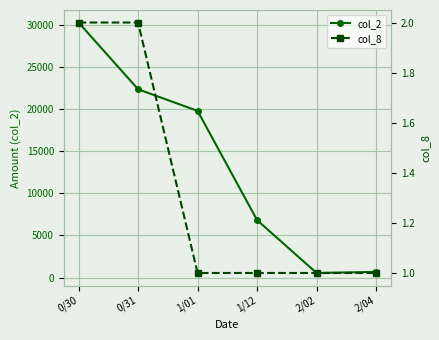

The col_8 series shows 0 at 1/01. True or false?

False